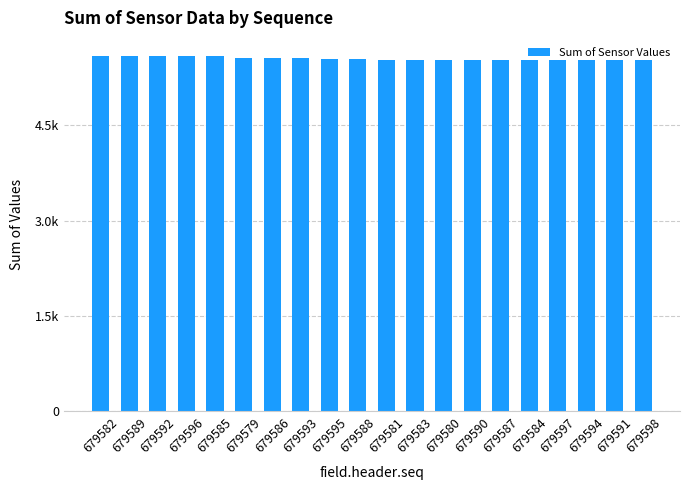

Reading left to right, list all the values displayed in this chart.

5597	5591	5588	5587	5586	5568	5557	5554	5547	5542	5536	5534	5534	5532	5532	5530	5529	5528	5527	5523